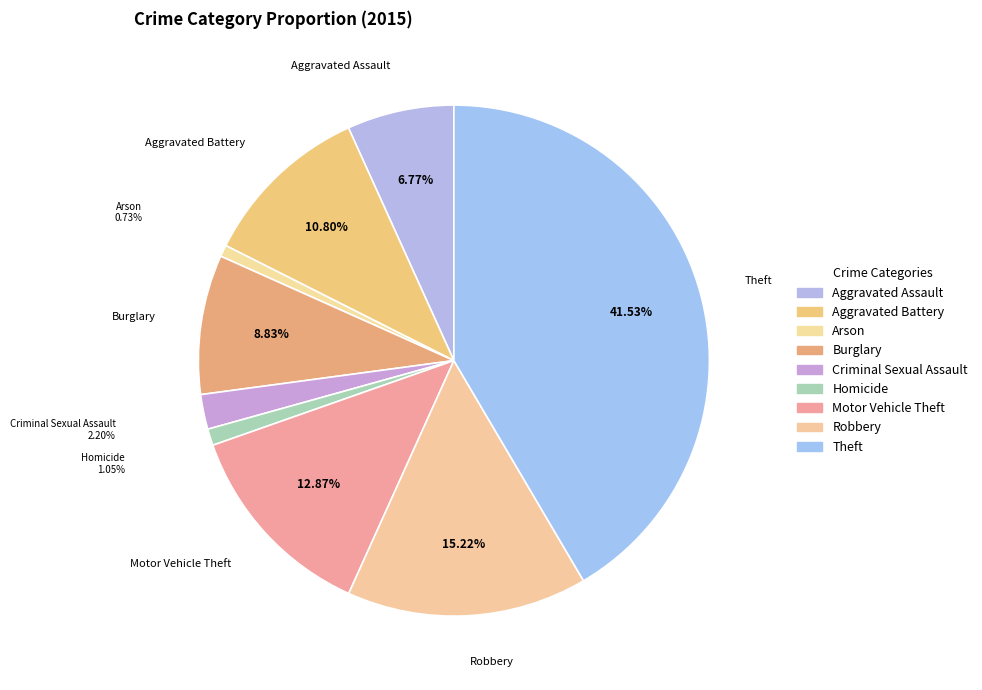

Combined, do Aggravated Assault and Motor Vehicle Theft account for over 50%?

No